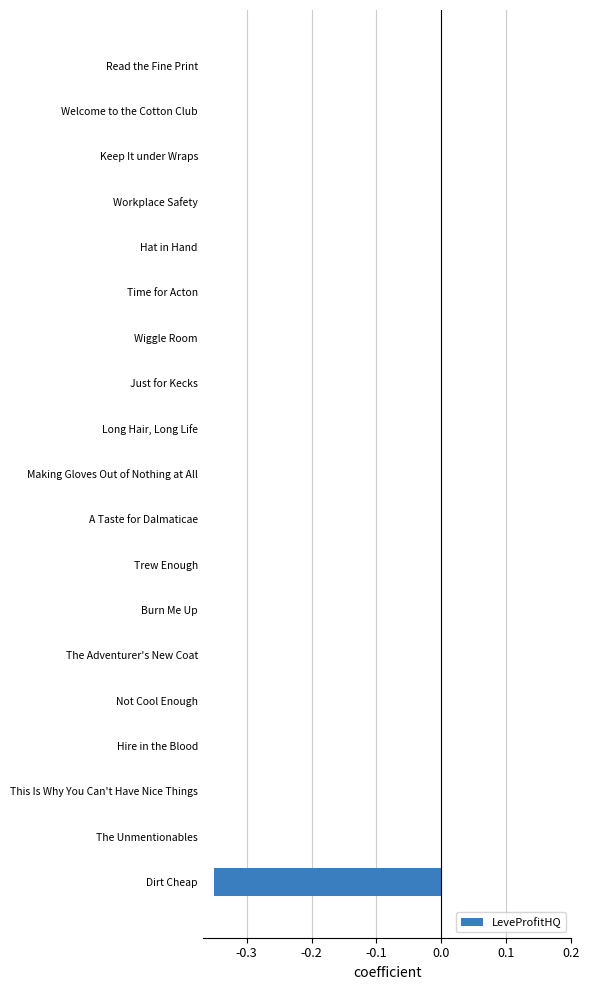

The chart shows a value of -0.0 at Making Gloves Out of Nothing at All. True or false?

True